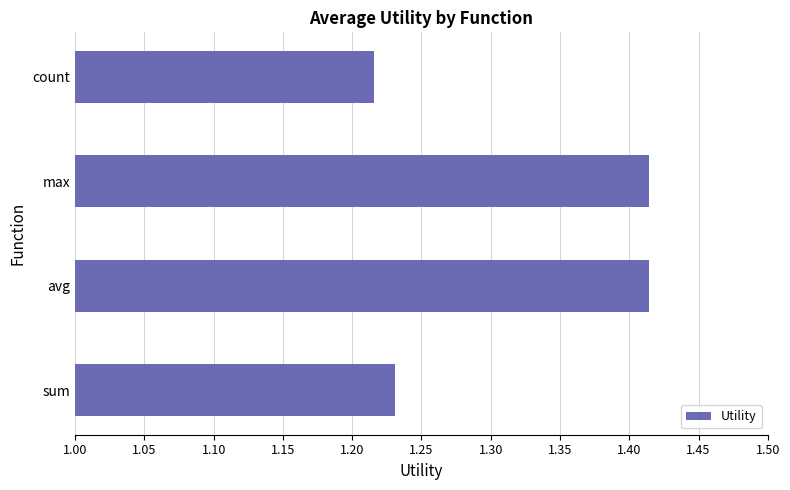

Which label corresponds to the smallest value in the chart?

count